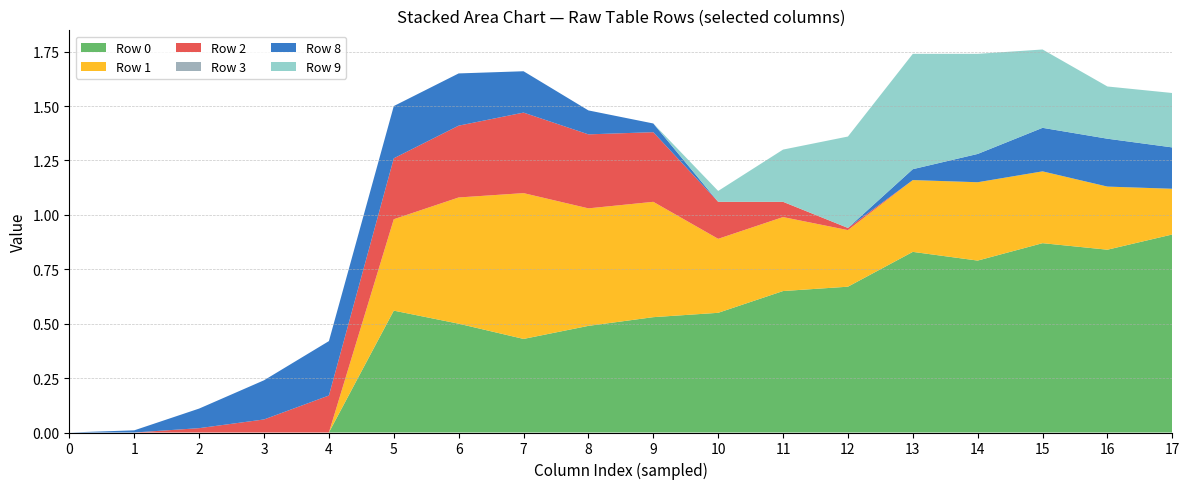

Reading left to right, what are all the values shown in this chart?

Row 0: 0.0	0.0	0.0	0.0	0.0	0.6	0.5	0.4	0.5	0.5	0.6	0.7	0.7	0.8	0.8	0.9	0.8	0.9
Row 1: 0.0	0.0	0.0	0.0	0.0	0.4	0.6	0.7	0.5	0.5	0.3	0.3	0.3	0.3	0.4	0.3	0.3	0.2
Row 2: 0.0	0.0	0.0	0.1	0.2	0.3	0.3	0.4	0.3	0.3	0.2	0.1	0.0	0.0	0.0	0.0	0.0	0.0
Row 3: 0.0	0.0	0.0	0.0	0.0	0.0	0.0	0.0	0.0	0.0	0.0	0.0	0.0	0.0	0.0	0.0	0.0	0.0
Row 8: 0.0	0.0	0.1	0.2	0.2	0.2	0.2	0.2	0.1	0.0	0.0	0.0	0.0	0.1	0.1	0.2	0.2	0.2
Row 9: 0.0	0.0	0.0	0.0	0.0	0.0	0.0	0.0	0.0	0.0	0.1	0.2	0.4	0.5	0.5	0.4	0.2	0.2